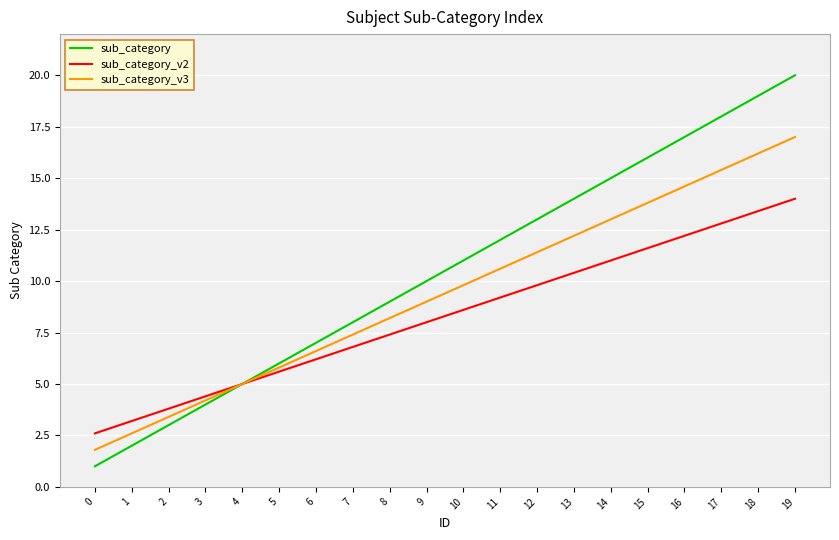

Count the number of categories in the chart.

20